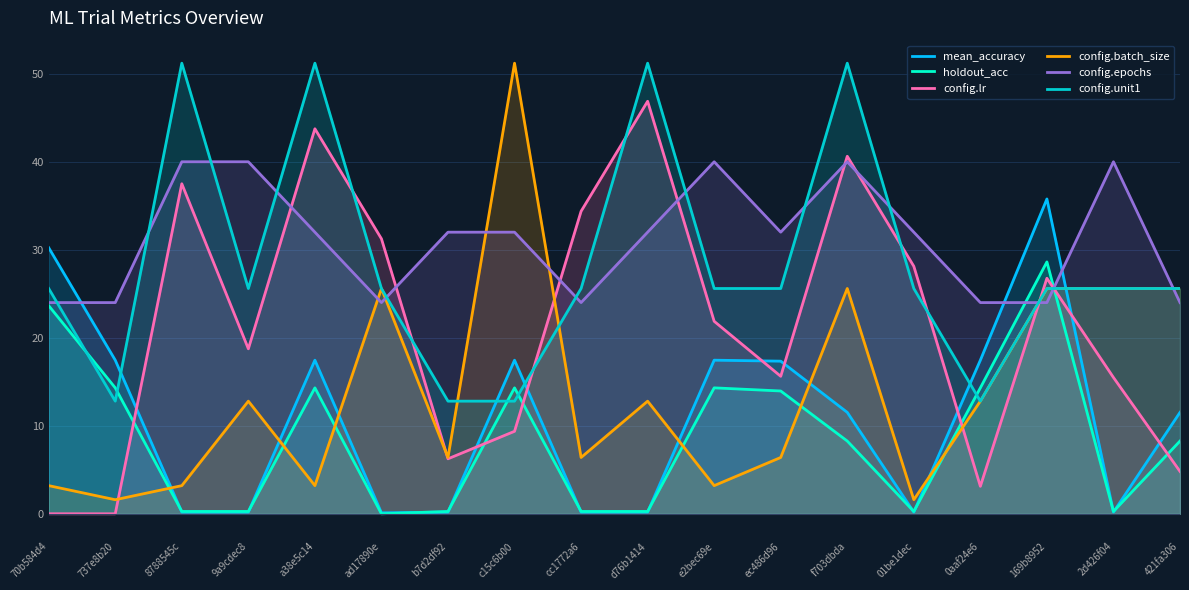

What is the label of the 15th point from the left?

0aaf24e6